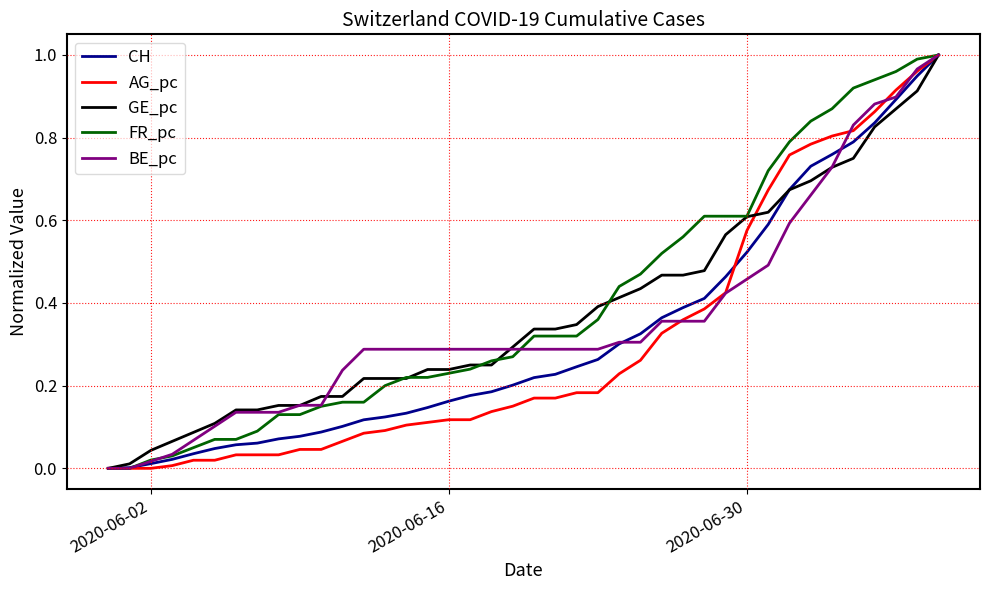

Rank the series by their average value, from lowest to highest.

AG_pc, CH, BE_pc, GE_pc, FR_pc